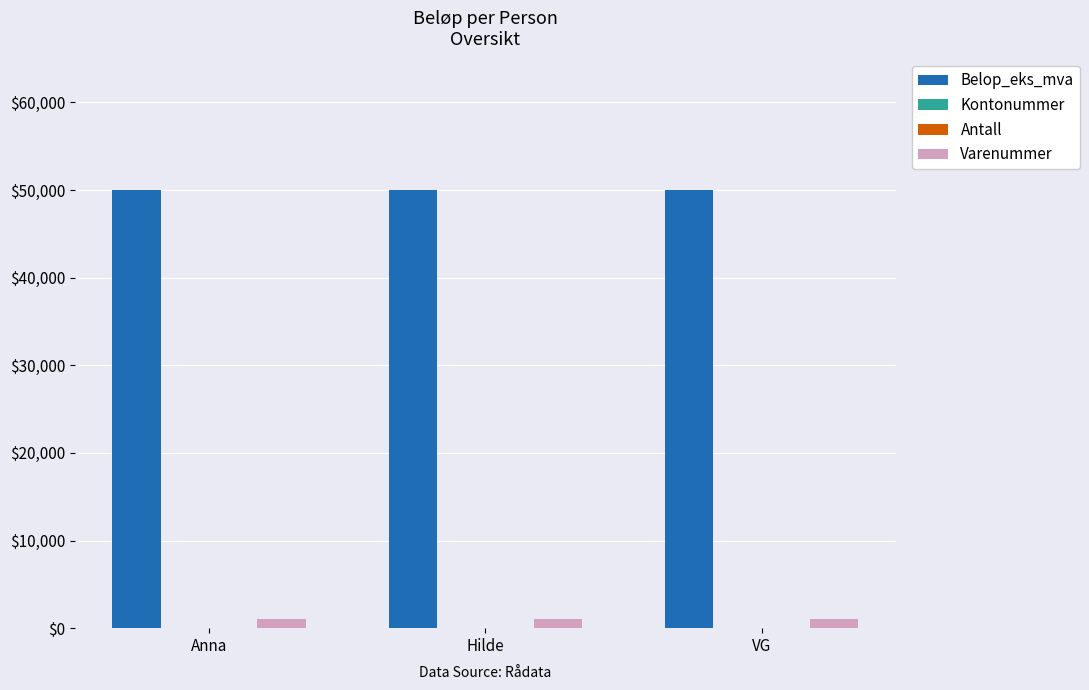

Are the bars horizontal?

No